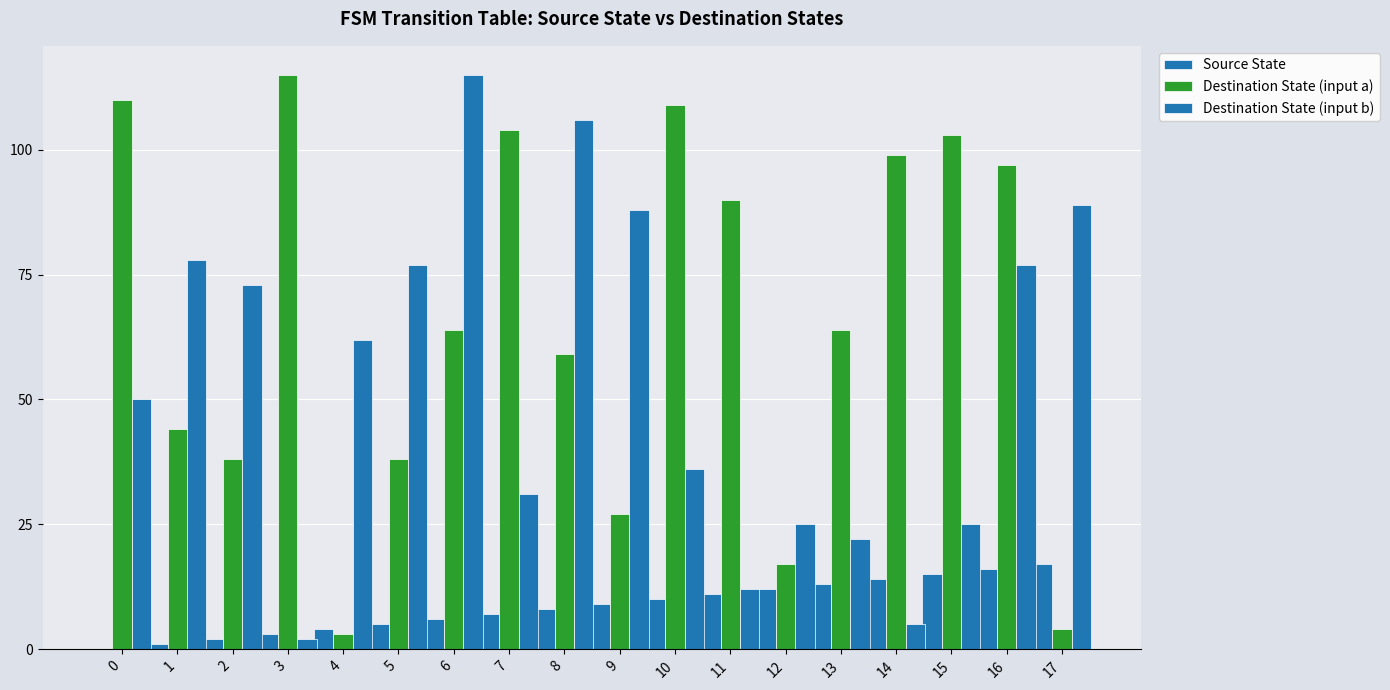

At how many categories does at least one series exceed 37?

17